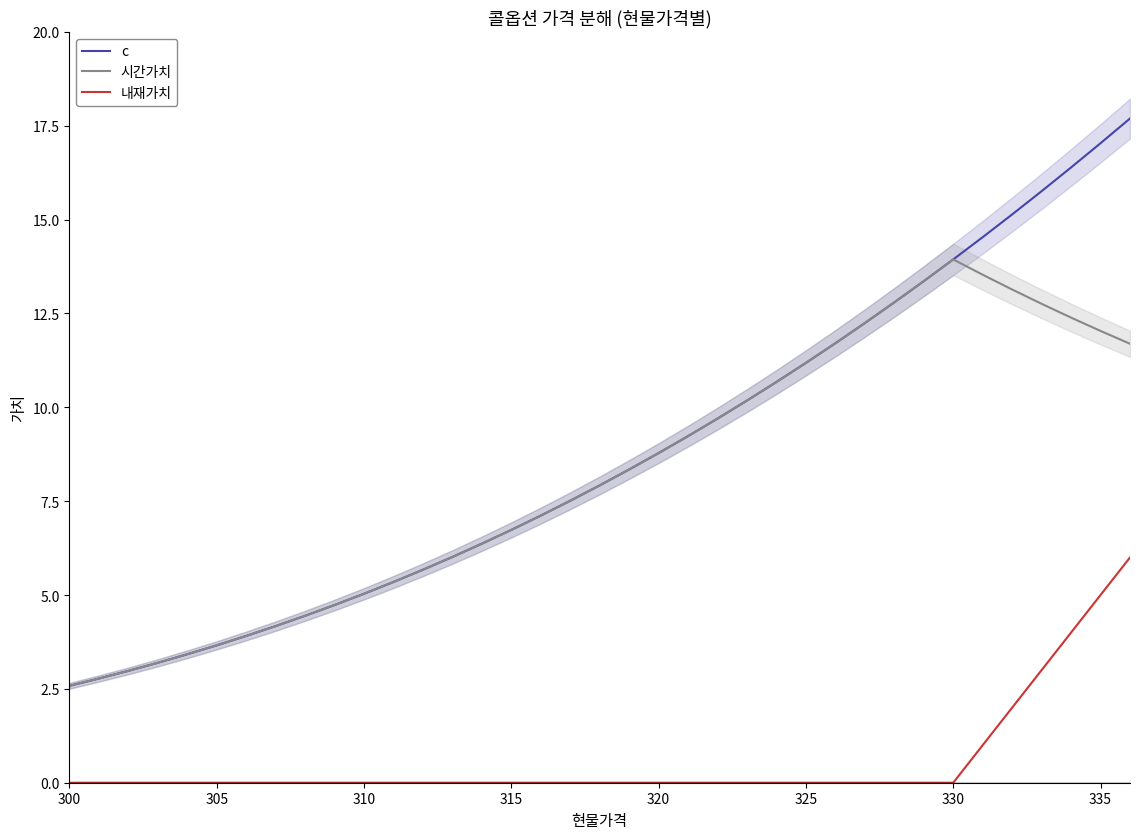

Which series has the widest spread of values?

c